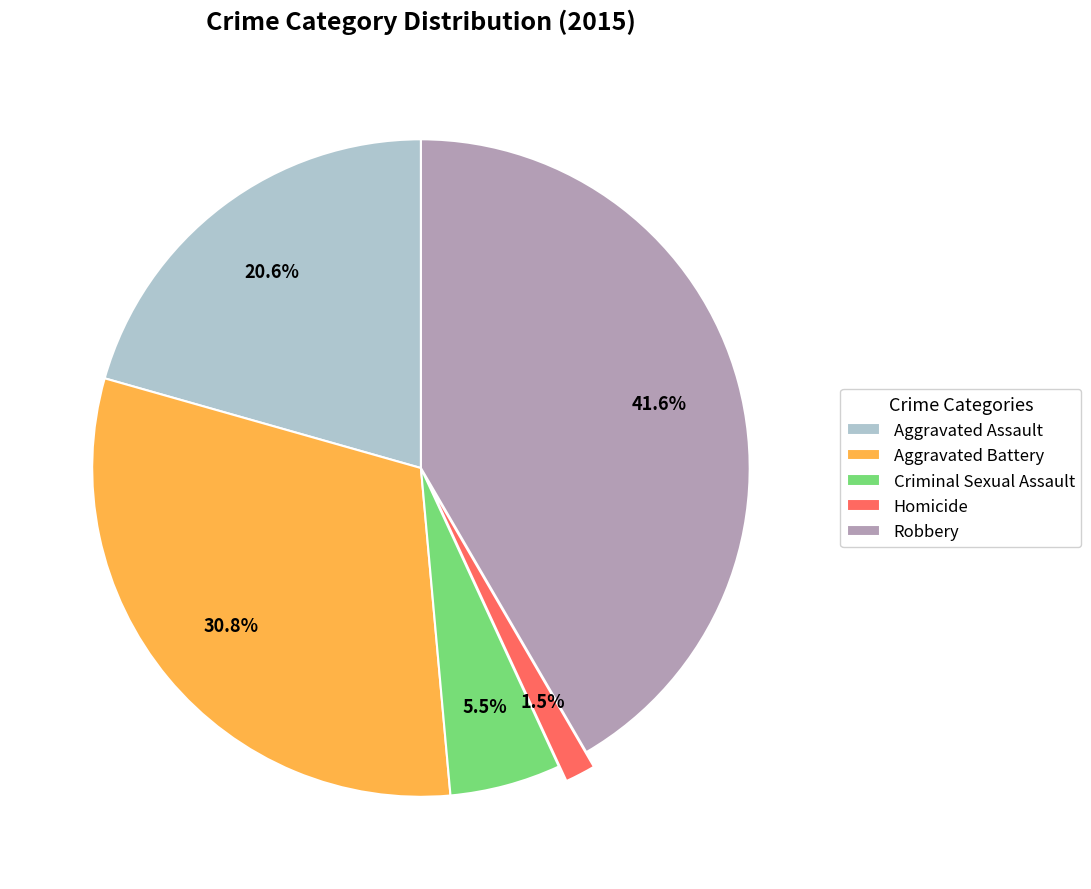

How many slices are in this pie chart?

5